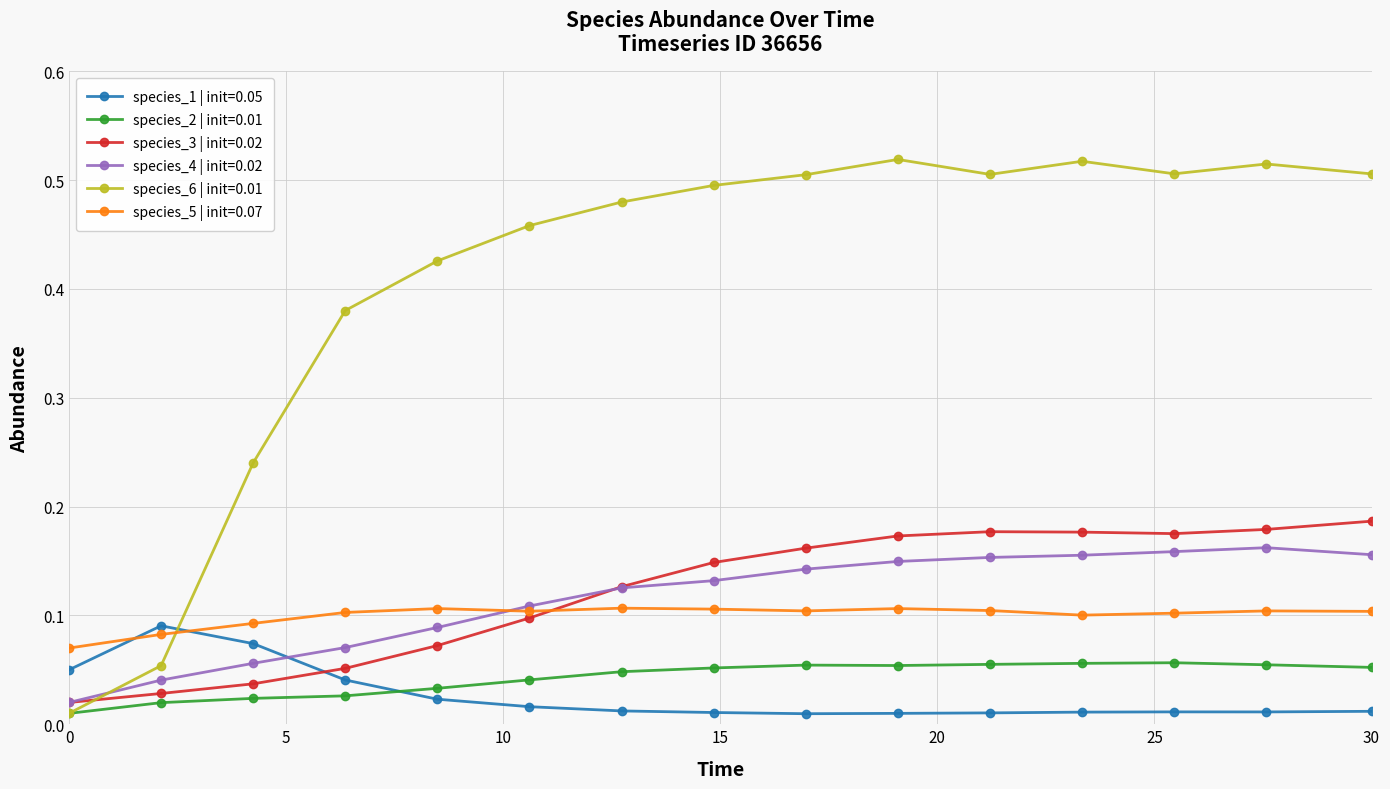

Which series ends up on top after the final intersection of species_3 | init=0.02 and species_5 | init=0.07?

species_3 | init=0.02